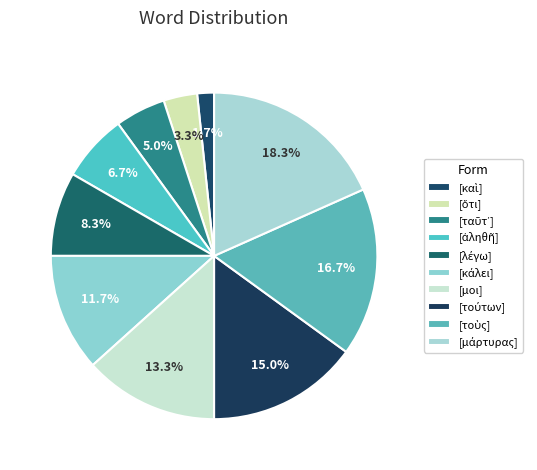

Which slice is the smallest?

καὶ